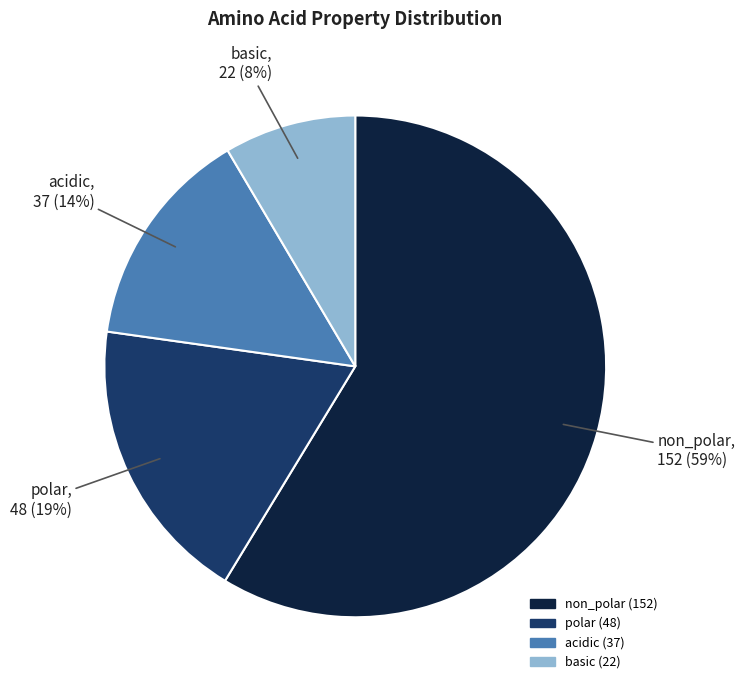

Is the sum of acidic and polar greater than half?

No